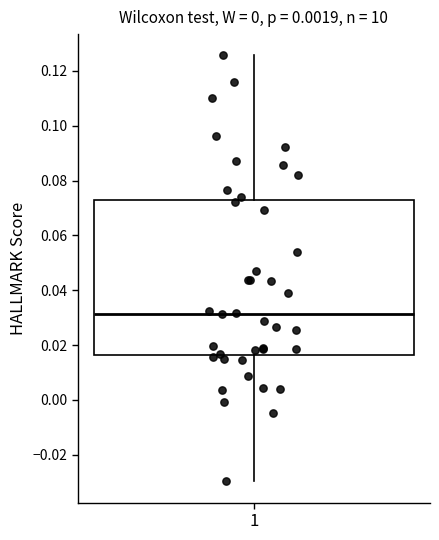

Transcribe this box plot: give where the median line is, the range the box spans, and where the two whiskers end, as read against the y-axis. The values are not printed on the chart, so give them approximately, as read against the axis.

median 0.032, box 0.016 to 0.072, whiskers -0.030 to 0.126